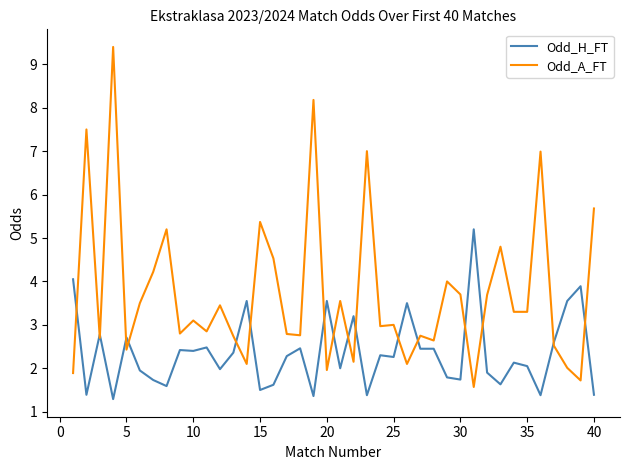

Which series ends up on top after the final intersection of Odd_A_FT and Odd_H_FT?

Odd_A_FT